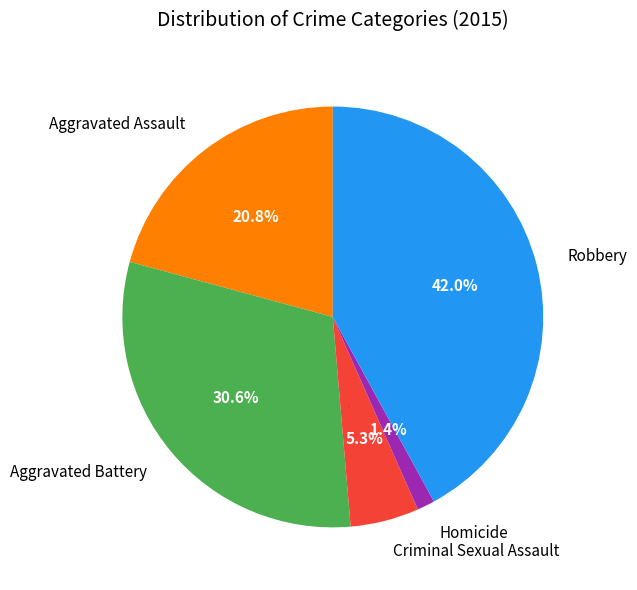

To the nearest percent, what portion does Aggravated Battery represent?

31%